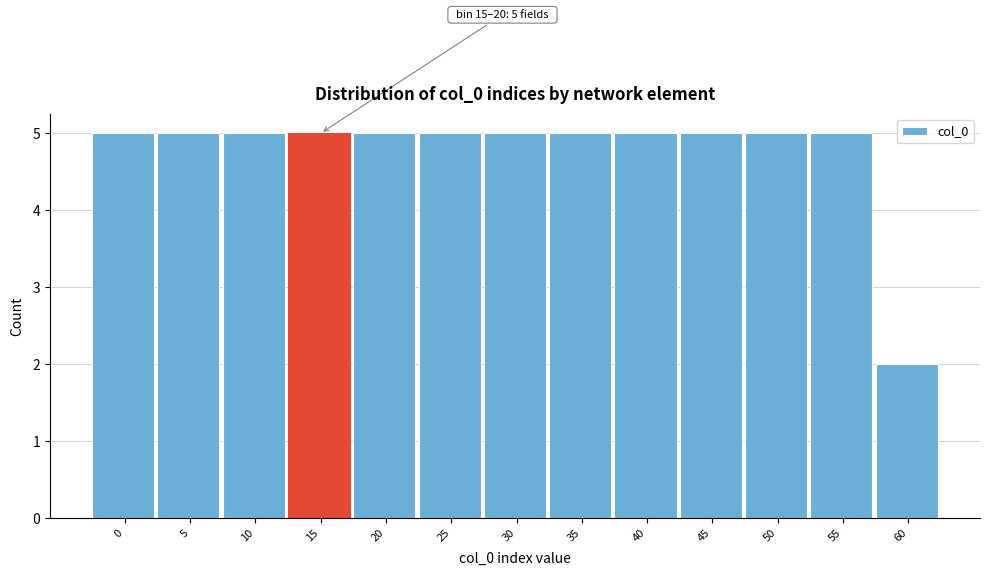

Reading left to right, transcribe all the data shown in this chart.

5	5	5	5	5	5	5	5	5	5	5	5	2